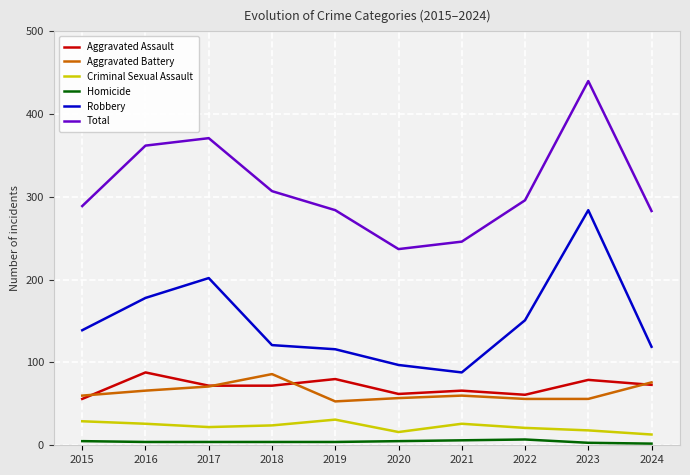

How many lines are shown in the chart?

6